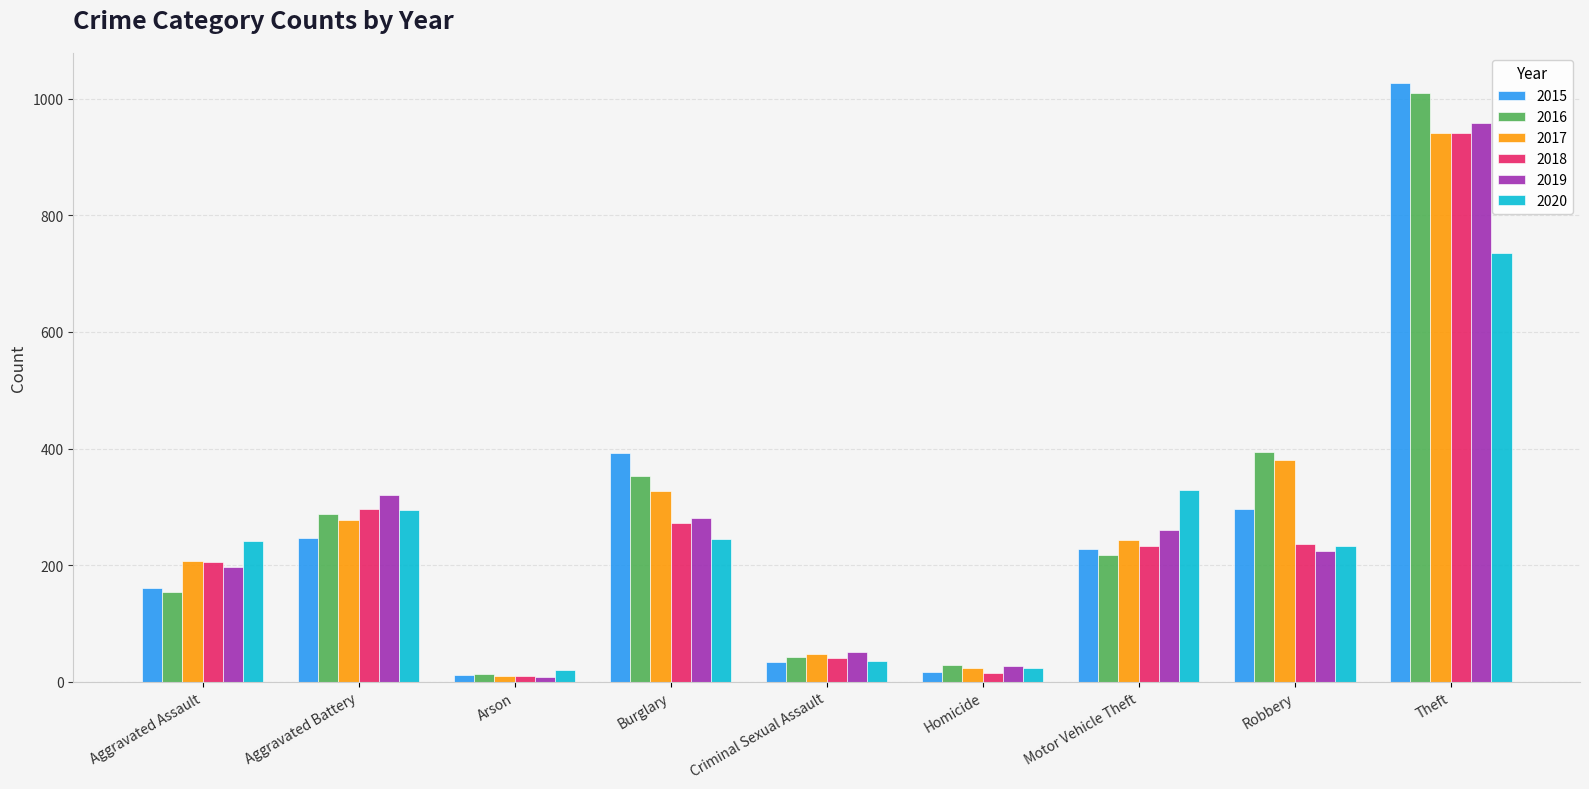

What is the difference between the 2015 values at Homicide and Aggravated Battery?

229